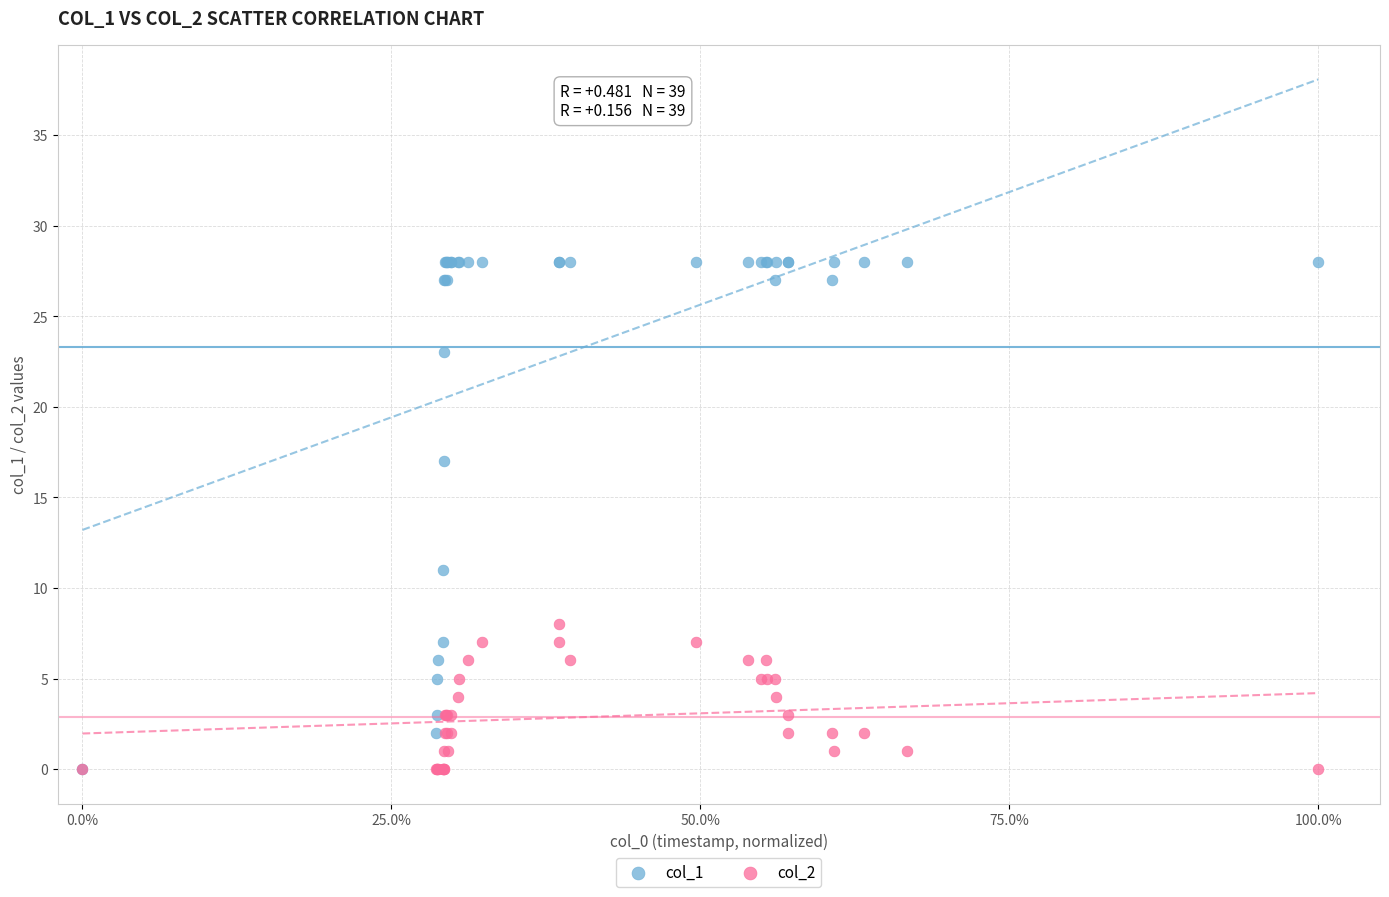

What are all the series names shown in the legend?

col_1, col_2